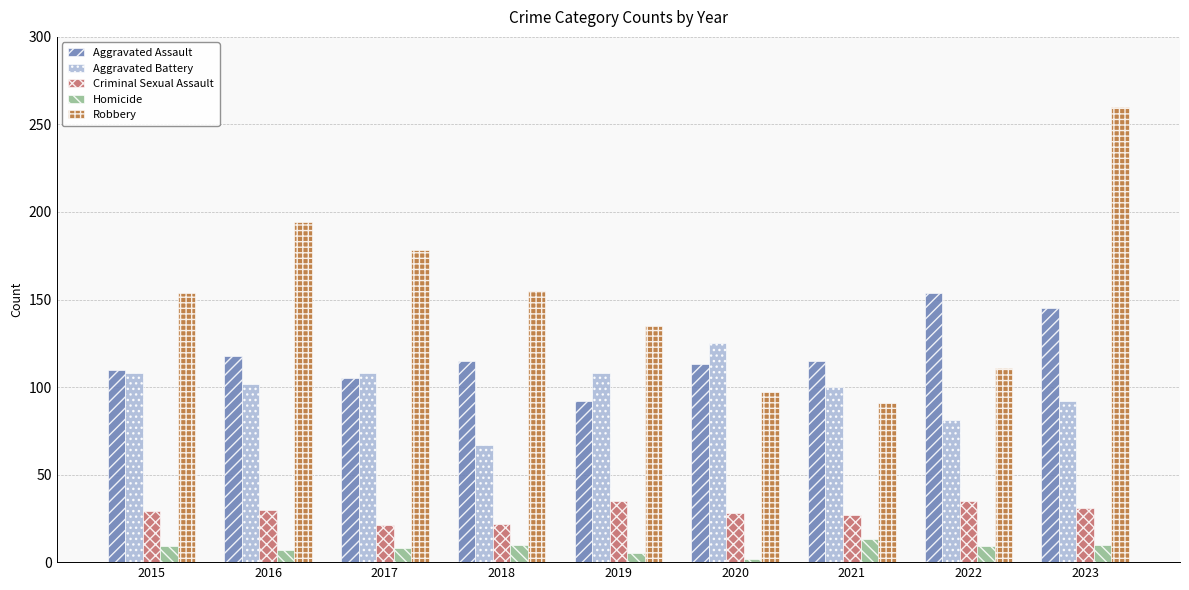

What is the value of the Criminal Sexual Assault bar at the 7th from the left?

27